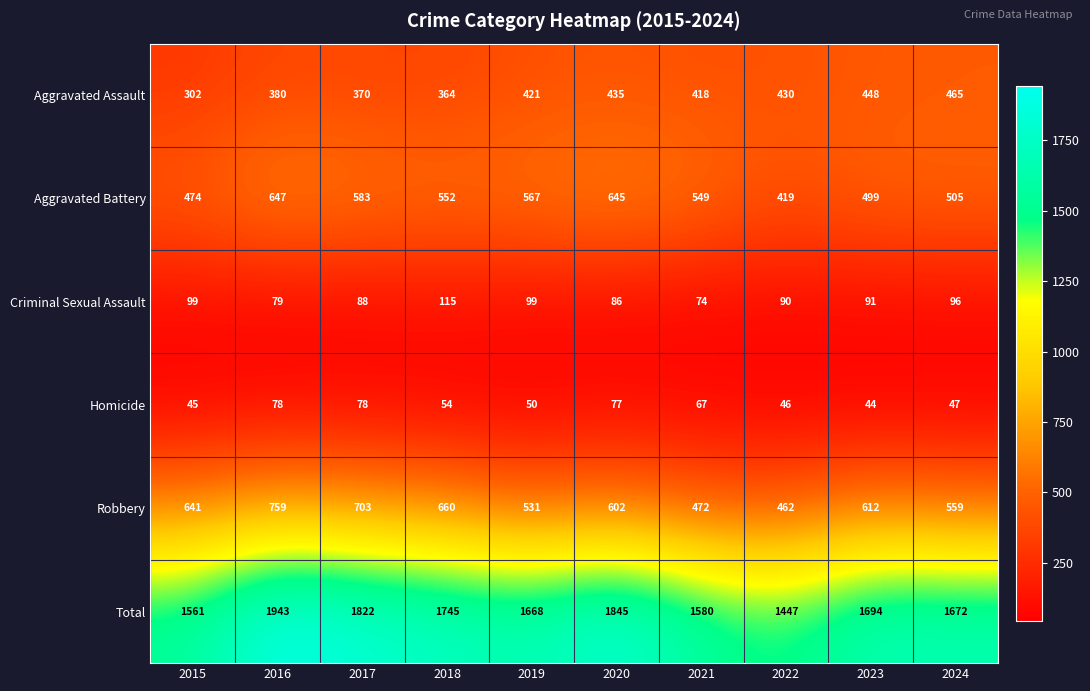

At which category is the sum across all series the highest?

2016